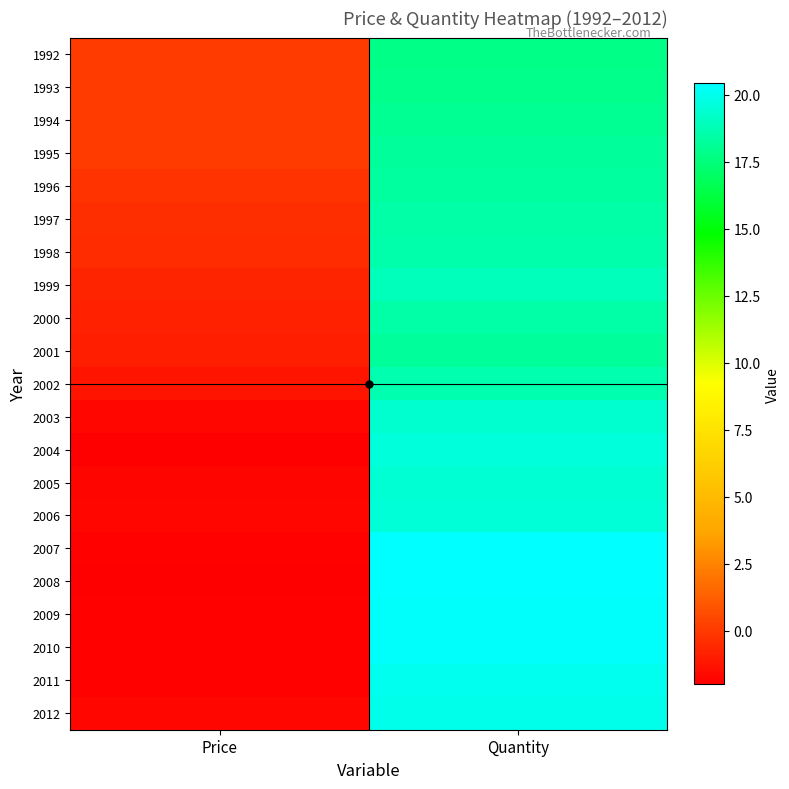

Reading left to right, what are all the values shown in this chart?

1992: Price=0.1	Quantity=17.8
1993: Price=0.1	Quantity=17.9
1994: Price=0.1	Quantity=18.1
1995: Price=0.0	Quantity=18.2
1996: Price=-0.2	Quantity=18.3
1997: Price=-0.4	Quantity=18.5
1998: Price=-0.5	Quantity=18.6
1999: Price=-0.7	Quantity=18.9
2000: Price=-0.8	Quantity=18.5
2001: Price=-0.9	Quantity=18.2
2002: Price=-1.2	Quantity=18.6
2003: Price=-1.6	Quantity=19.4
2004: Price=-2.0	Quantity=19.6
2005: Price=-1.8	Quantity=19.4
2006: Price=-1.7	Quantity=19.5
2007: Price=-1.8	Quantity=20.4
2008: Price=-1.9	Quantity=20.4
2009: Price=-1.9	Quantity=20.3
2010: Price=-1.9	Quantity=20.3
2011: Price=-1.9	Quantity=20.1
2012: Price=-1.7	Quantity=20.0